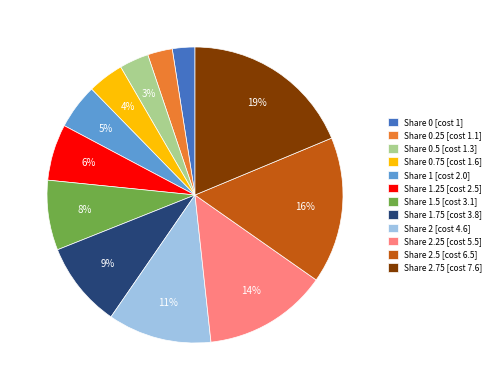

Do Share 0.5 [cost 1.3] and Share 1.5 [cost 3.1] together represent more than half of the pie?

No